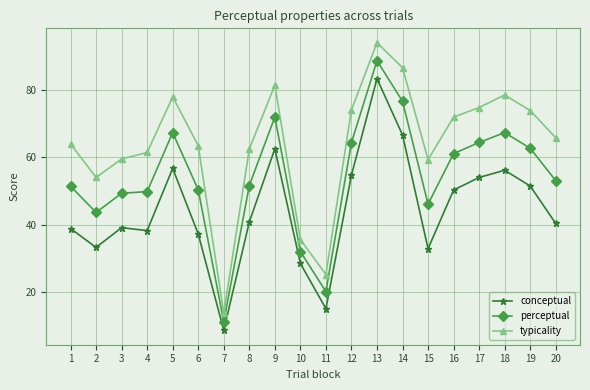

What is the difference between the maximum and minimum values in the typicality series?

80.4